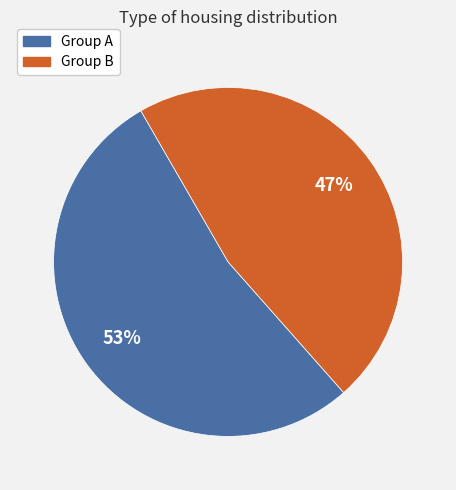

Count the number of slices in the pie.

2